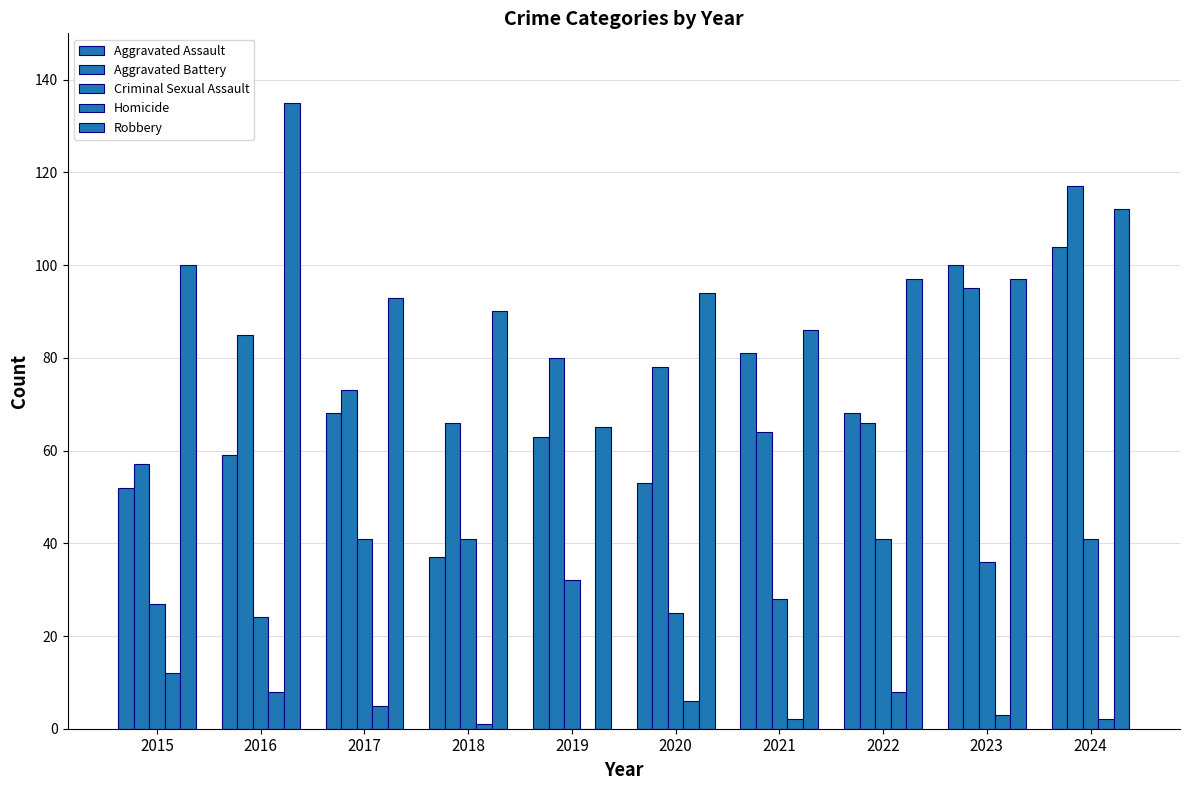

Are the bars horizontal?

No